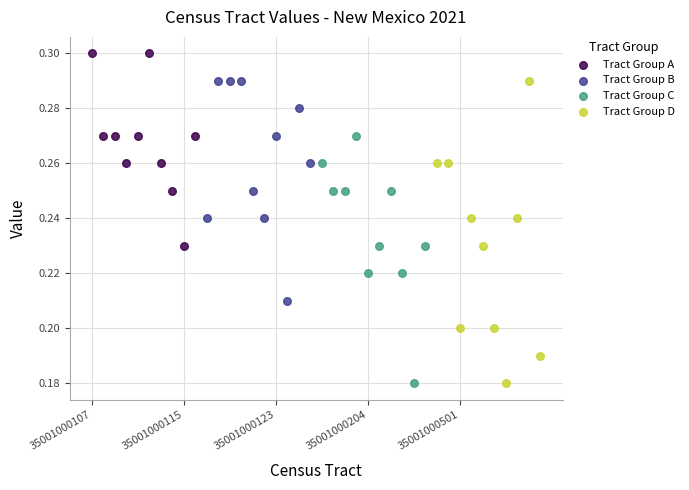

Which series contains the highest Y value?

Tract Group A